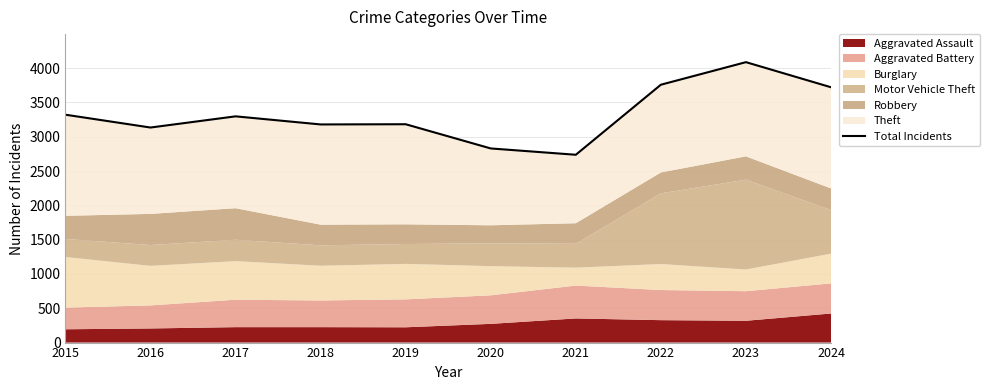

Is it true that the value at 2017 is 5153?

False